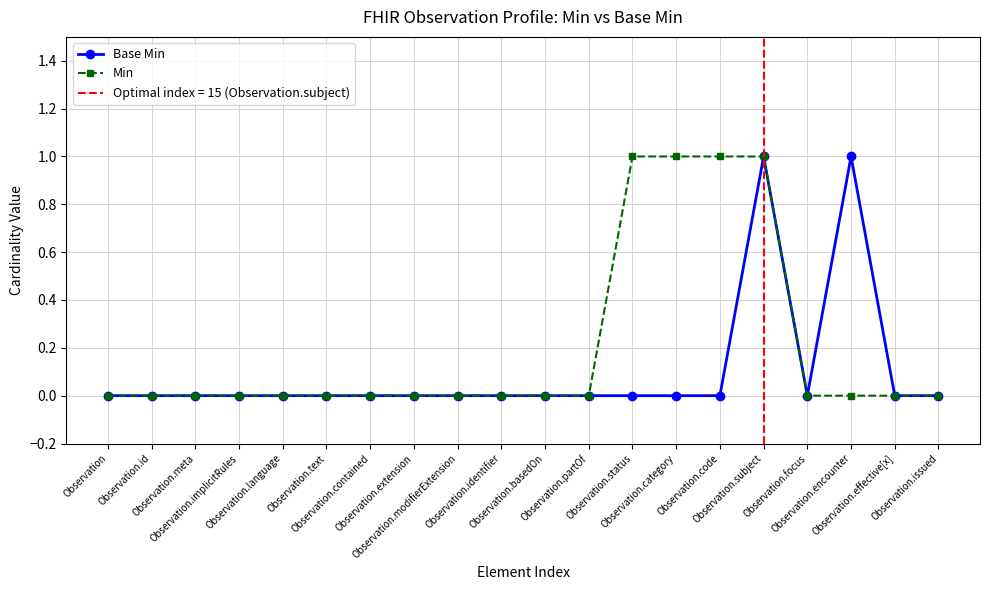

Which series has the largest range (max minus min)?

Base Min